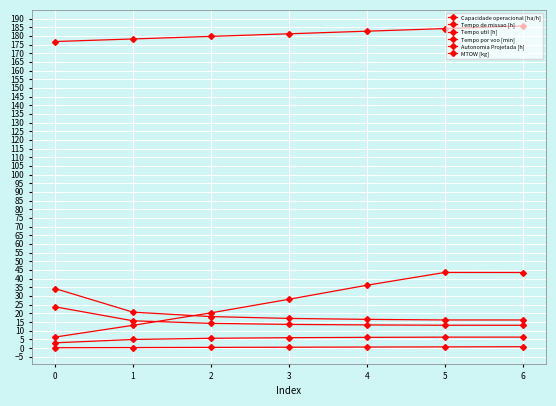

What is the highest value of the Capacidade operacional [ha/h] series?

6.2